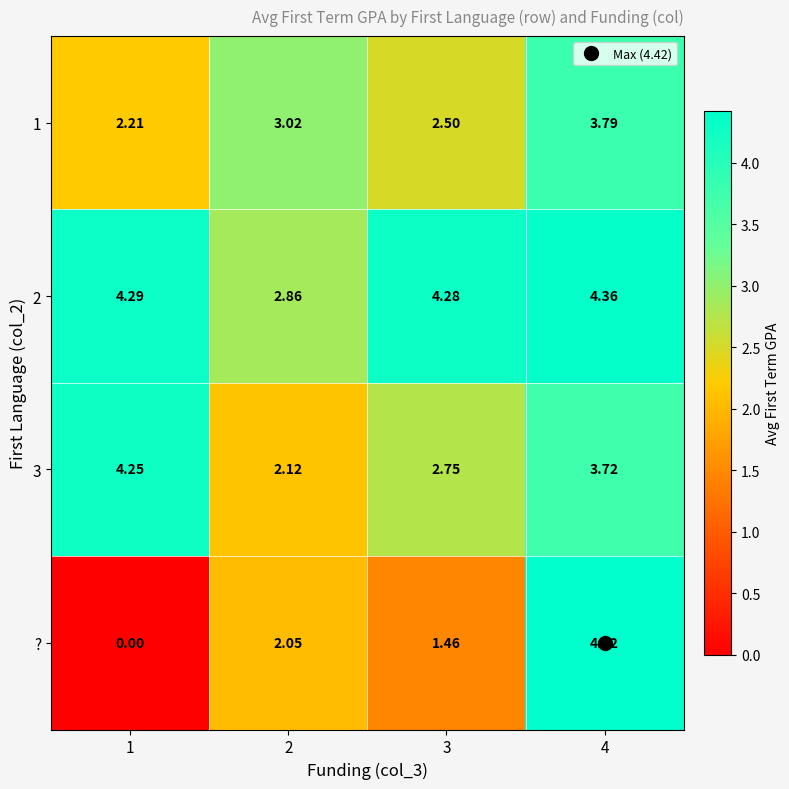

Which series has the largest range (max minus min)?

?